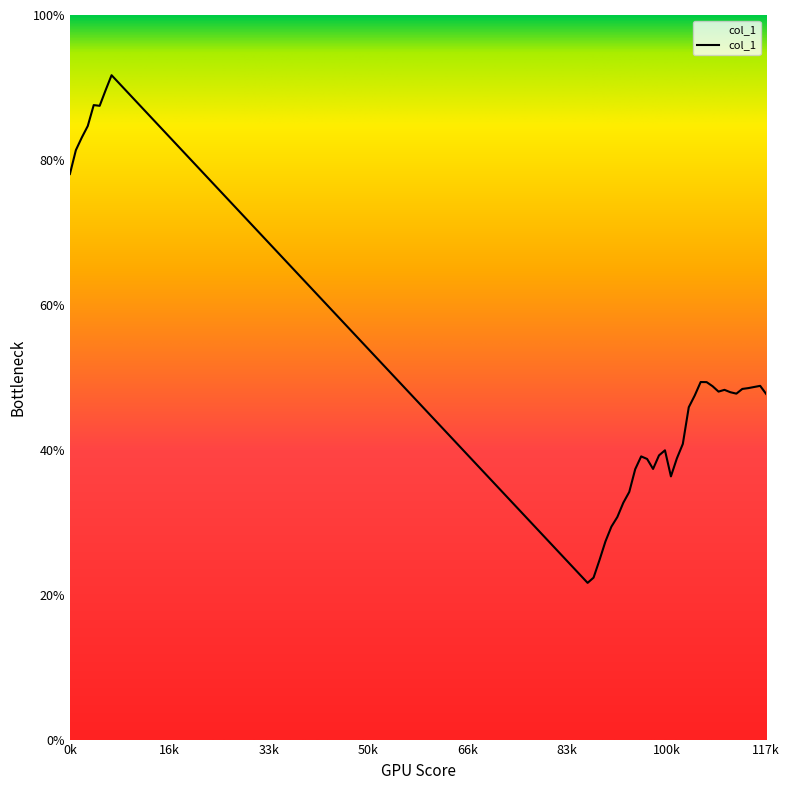

Is this an area chart (filled region under the line)?

Yes